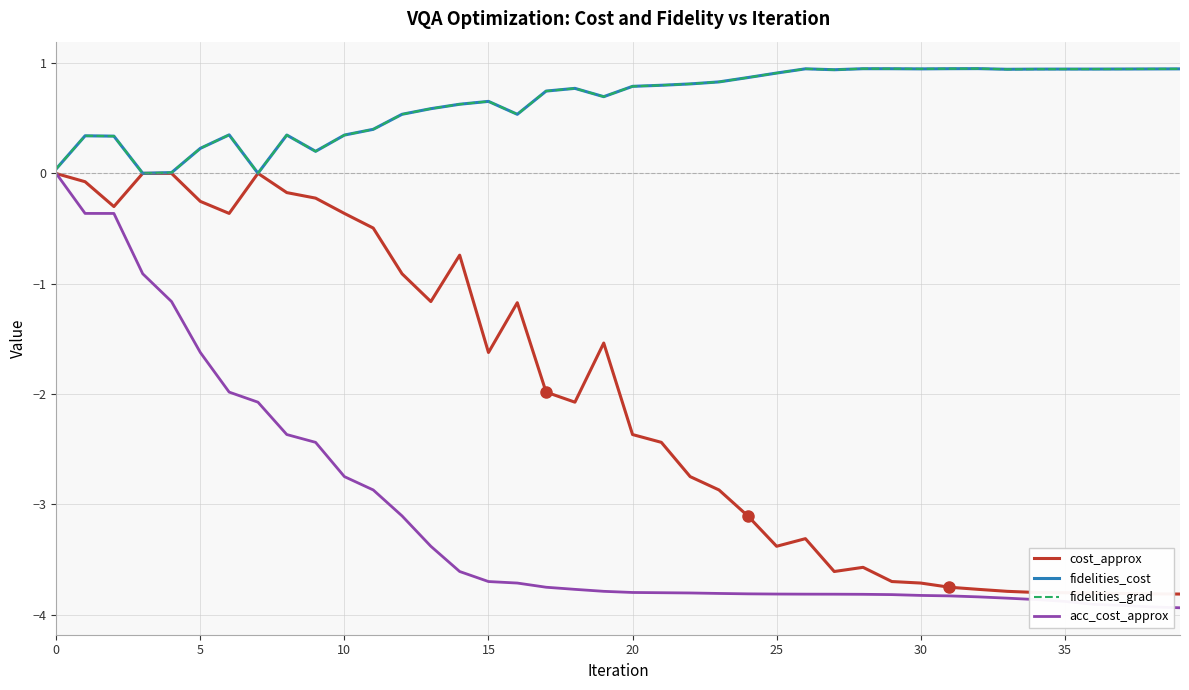

Is this an area chart (filled region under the line)?

No